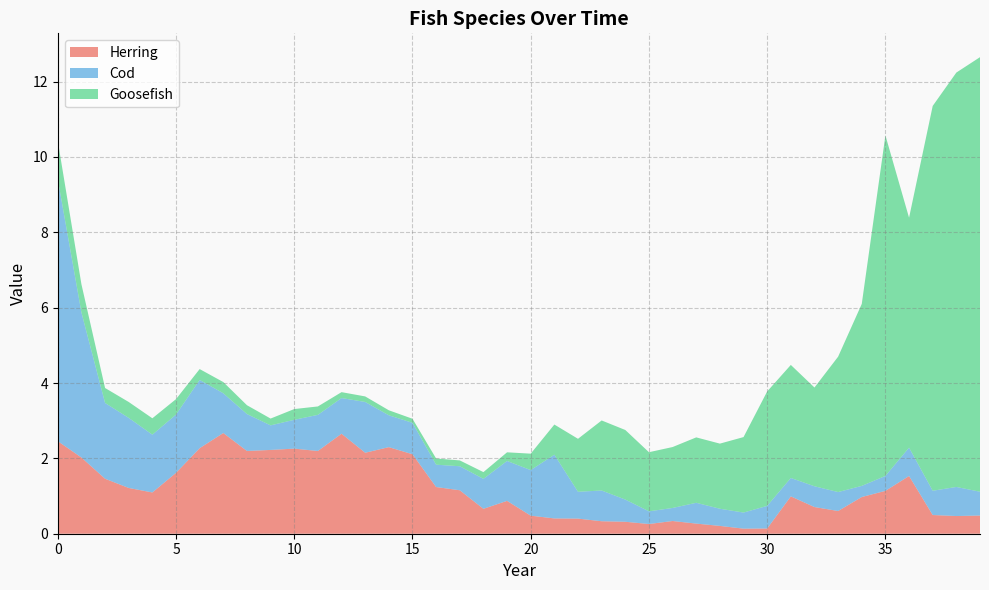

Reading right to left, what are all the values shown in this chart?

Herring: 39=0.5	38=0.5	37=0.5	36=1.5	35=1.1	34=1.0	33=0.6	32=0.7	31=1.0	30=0.1	29=0.1	28=0.2	27=0.3	26=0.3	25=0.3	24=0.3	23=0.3	22=0.4	21=0.4	20=0.5	19=0.9	18=0.7	17=1.2	16=1.2	15=2.1	14=2.3	13=2.1	12=2.7	11=2.2	10=2.3	9=2.2	8=2.2	7=2.7	6=2.3	5=1.6	4=1.1	3=1.2	2=1.5	1=2.0	0=2.5
Cod: 39=0.6	38=0.8	37=0.6	36=0.8	35=0.4	34=0.3	33=0.5	32=0.6	31=0.5	30=0.6	29=0.4	28=0.5	27=0.6	26=0.3	25=0.3	24=0.6	23=0.8	22=0.7	21=1.7	20=1.2	19=1.1	18=0.8	17=0.6	16=0.6	15=0.8	14=0.8	13=1.3	12=0.9	11=1.0	10=0.8	9=0.7	8=1.0	7=1.1	6=1.8	5=1.5	4=1.5	3=1.9	2=2.0	1=3.9	0=7.0
Goosefish: 39=11.5	38=11.0	37=10.2	36=6.1	35=9.0	34=4.8	33=3.6	32=2.6	31=3.0	30=3.0	29=2.0	28=1.7	27=1.7	26=1.6	25=1.6	24=1.8	23=1.9	22=1.4	21=0.8	20=0.4	19=0.2	18=0.2	17=0.2	16=0.2	15=0.1	14=0.1	13=0.1	12=0.2	11=0.2	10=0.3	9=0.2	8=0.2	7=0.3	6=0.3	5=0.4	4=0.4	3=0.4	2=0.4	1=0.7	0=1.0